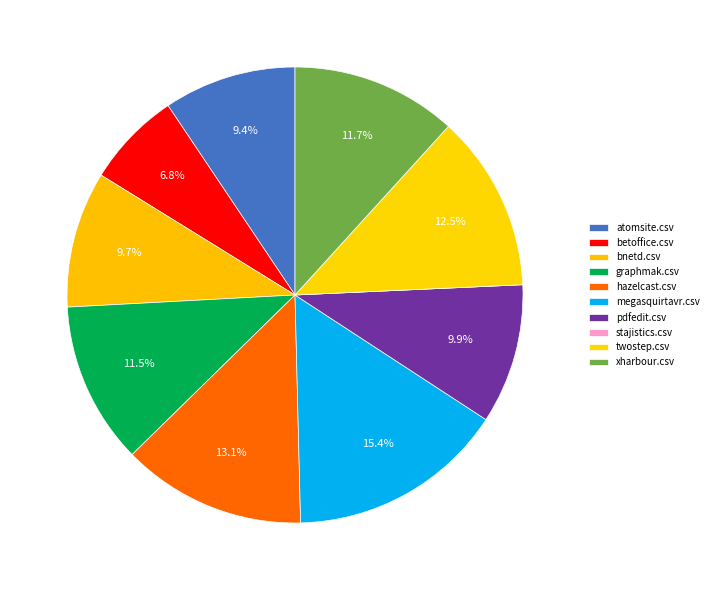

To the nearest percent, what is the average slice percentage?

10%